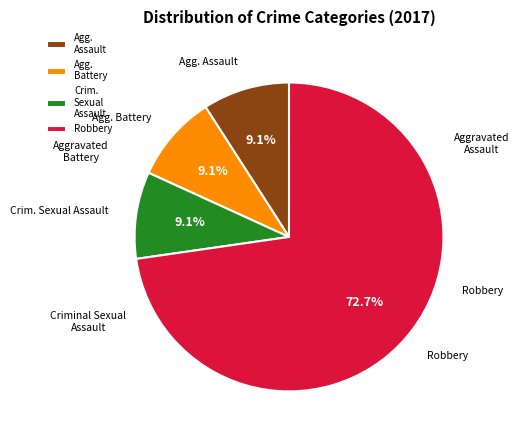

Which slice represents more than half of the pie?

Robbery